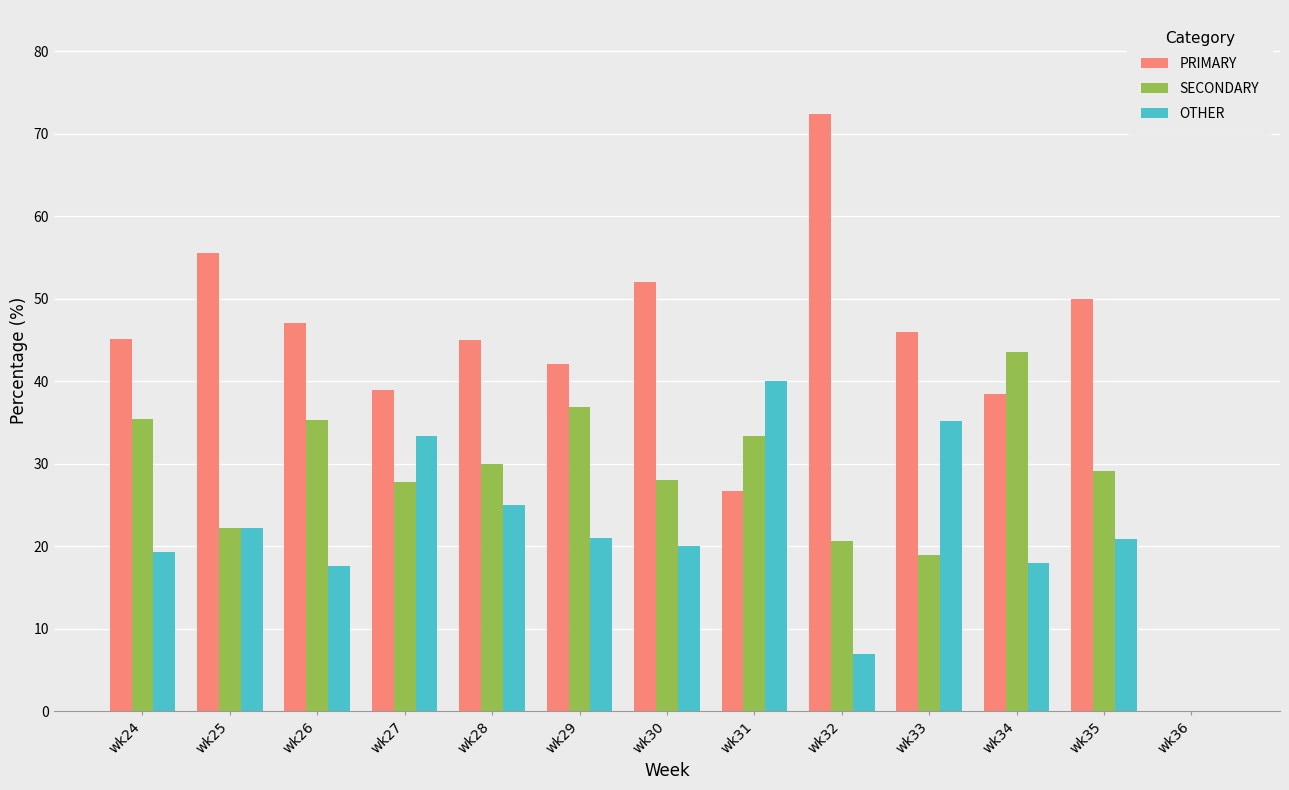

What is the sum of the PRIMARY values at wk30 and wk24?

97.2